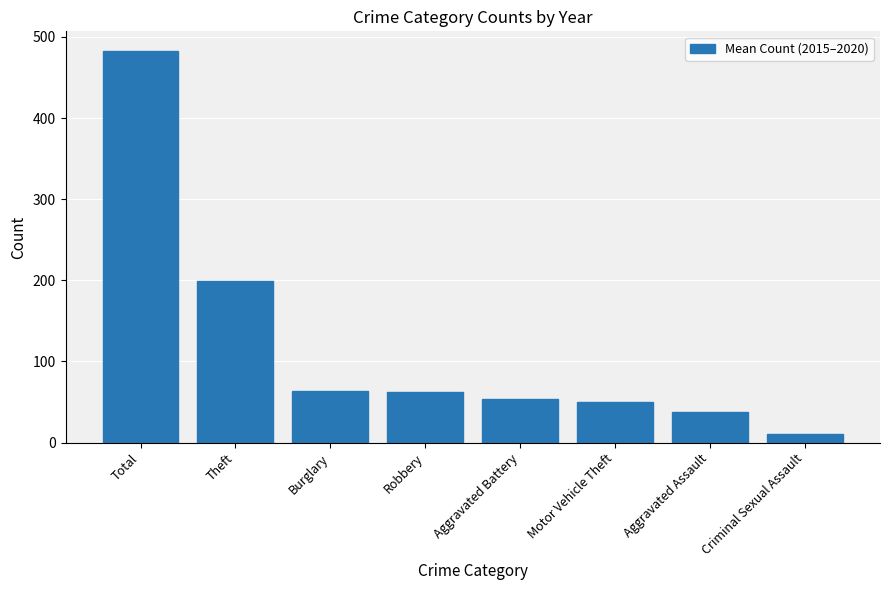

How many series are shown in this chart?

1